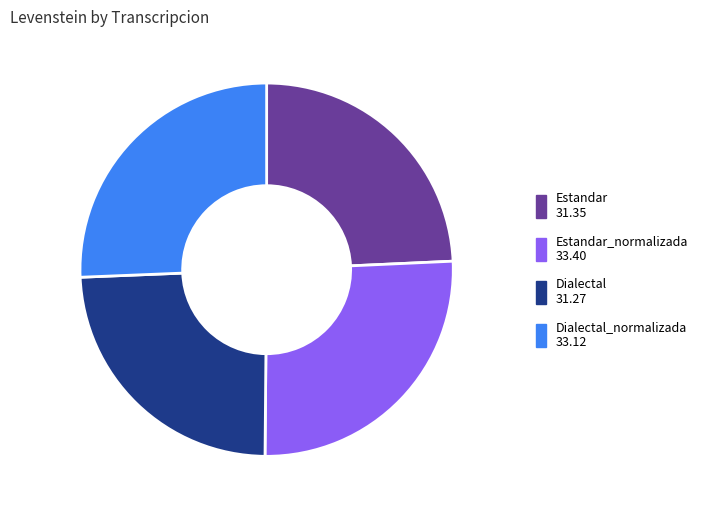

Is there any slice that represents more than half of the pie?

No